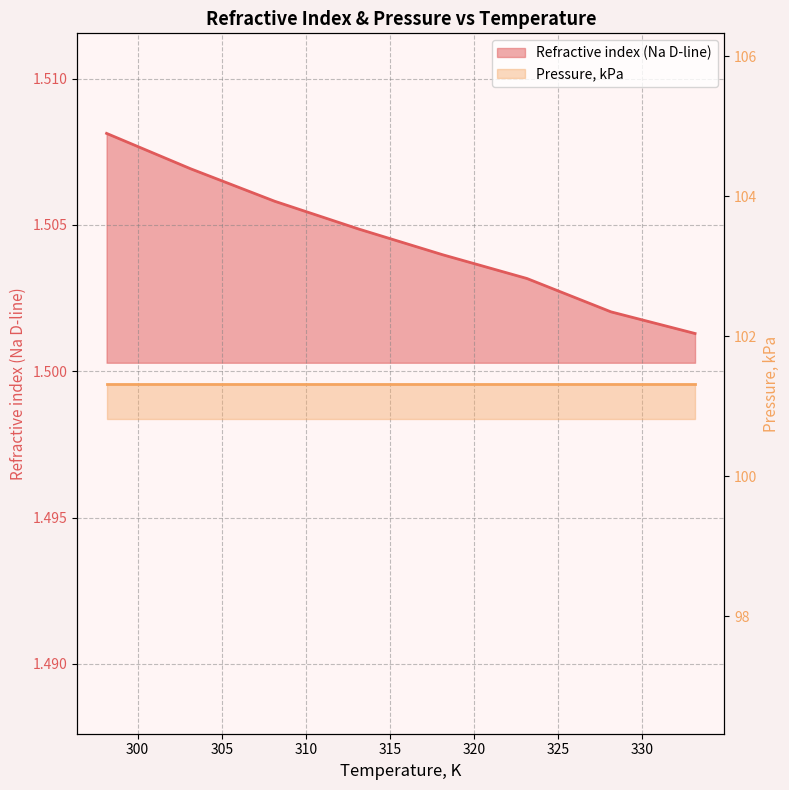

Which has a higher value, 308.15 or 323.15?

308.15